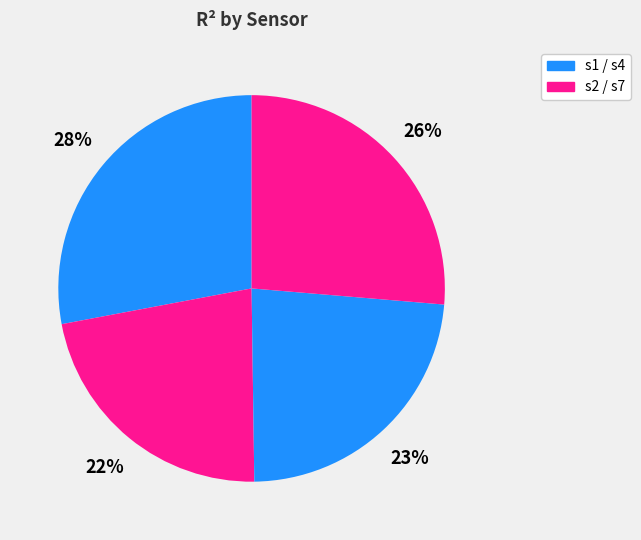

Rank the categories by value from lowest to highest.

s2, s4, s7, s1